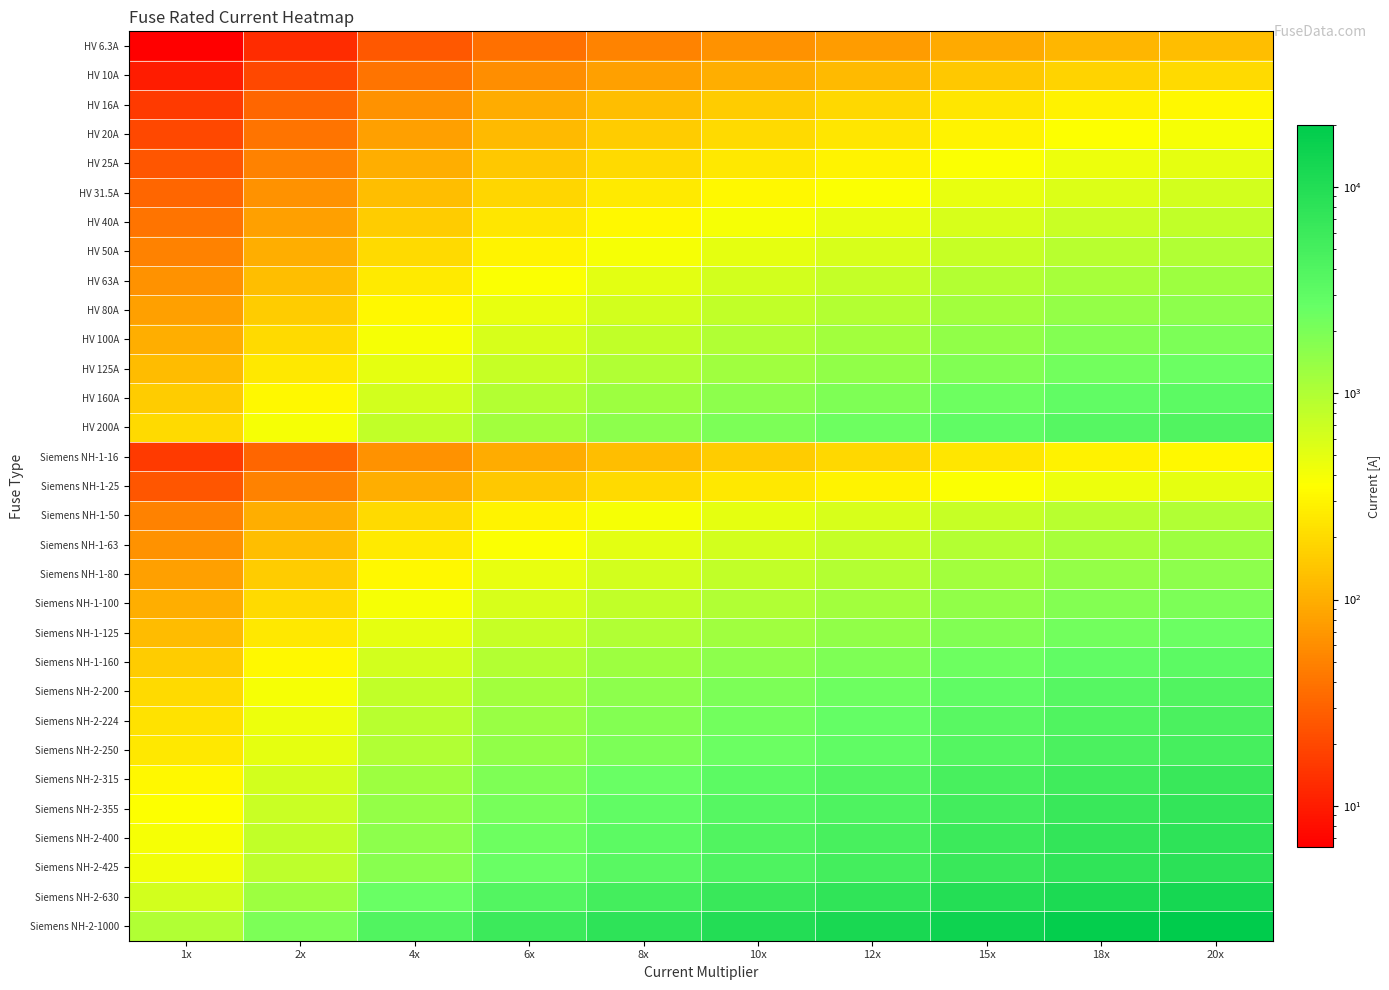

Reading left to right, transcribe all the data shown in this chart.

HV 6.3A: 1x=6.3	2x=12.6	4x=25.2	6x=37.8	8x=50.4	10x=63.0	12x=75.6	15x=94.5	18x=113.4	20x=126.0
HV 10A: 1x=10.0	2x=20.0	4x=40.0	6x=60.0	8x=80.0	10x=100.0	12x=120.0	15x=150.0	18x=180.0	20x=200.0
HV 16A: 1x=16.0	2x=32.0	4x=64.0	6x=96.0	8x=128.0	10x=160.0	12x=192.0	15x=240.0	18x=288.0	20x=320.0
HV 20A: 1x=20.0	2x=40.0	4x=80.0	6x=120.0	8x=160.0	10x=200.0	12x=240.0	15x=300.0	18x=360.0	20x=400.0
HV 25A: 1x=25.0	2x=50.0	4x=100.0	6x=150.0	8x=200.0	10x=250.0	12x=300.0	15x=375.0	18x=450.0	20x=500.0
HV 31.5A: 1x=31.5	2x=63.0	4x=126.0	6x=189.0	8x=252.0	10x=315.0	12x=378.0	15x=472.5	18x=567.0	20x=630.0
HV 40A: 1x=40.0	2x=80.0	4x=160.0	6x=240.0	8x=320.0	10x=400.0	12x=480.0	15x=600.0	18x=720.0	20x=800.0
HV 50A: 1x=50.0	2x=100.0	4x=200.0	6x=300.0	8x=400.0	10x=500.0	12x=600.0	15x=750.0	18x=900.0	20x=1000.0
HV 63A: 1x=63.0	2x=126.0	4x=252.0	6x=378.0	8x=504.0	10x=630.0	12x=756.0	15x=945.0	18x=1134.0	20x=1260.0
HV 80A: 1x=80.0	2x=160.0	4x=320.0	6x=480.0	8x=640.0	10x=800.0	12x=960.0	15x=1200.0	18x=1440.0	20x=1600.0
HV 100A: 1x=100.0	2x=200.0	4x=400.0	6x=600.0	8x=800.0	10x=1000.0	12x=1200.0	15x=1500.0	18x=1800.0	20x=2000.0
HV 125A: 1x=125.0	2x=250.0	4x=500.0	6x=750.0	8x=1000.0	10x=1250.0	12x=1500.0	15x=1875.0	18x=2250.0	20x=2500.0
HV 160A: 1x=160.0	2x=320.0	4x=640.0	6x=960.0	8x=1280.0	10x=1600.0	12x=1920.0	15x=2400.0	18x=2880.0	20x=3200.0
HV 200A: 1x=200.0	2x=400.0	4x=800.0	6x=1200.0	8x=1600.0	10x=2000.0	12x=2400.0	15x=3000.0	18x=3600.0	20x=4000.0
Siemens NH-1-16: 1x=16.0	2x=32.0	4x=64.0	6x=96.0	8x=128.0	10x=160.0	12x=192.0	15x=240.0	18x=288.0	20x=320.0
Siemens NH-1-25: 1x=25.0	2x=50.0	4x=100.0	6x=150.0	8x=200.0	10x=250.0	12x=300.0	15x=375.0	18x=450.0	20x=500.0
Siemens NH-1-50: 1x=50.0	2x=100.0	4x=200.0	6x=300.0	8x=400.0	10x=500.0	12x=600.0	15x=750.0	18x=900.0	20x=1000.0
Siemens NH-1-63: 1x=63.0	2x=126.0	4x=252.0	6x=378.0	8x=504.0	10x=630.0	12x=756.0	15x=945.0	18x=1134.0	20x=1260.0
Siemens NH-1-80: 1x=80.0	2x=160.0	4x=320.0	6x=480.0	8x=640.0	10x=800.0	12x=960.0	15x=1200.0	18x=1440.0	20x=1600.0
Siemens NH-1-100: 1x=100.0	2x=200.0	4x=400.0	6x=600.0	8x=800.0	10x=1000.0	12x=1200.0	15x=1500.0	18x=1800.0	20x=2000.0
Siemens NH-1-125: 1x=125.0	2x=250.0	4x=500.0	6x=750.0	8x=1000.0	10x=1250.0	12x=1500.0	15x=1875.0	18x=2250.0	20x=2500.0
Siemens NH-1-160: 1x=160.0	2x=320.0	4x=640.0	6x=960.0	8x=1280.0	10x=1600.0	12x=1920.0	15x=2400.0	18x=2880.0	20x=3200.0
Siemens NH-2-200: 1x=200.0	2x=400.0	4x=800.0	6x=1200.0	8x=1600.0	10x=2000.0	12x=2400.0	15x=3000.0	18x=3600.0	20x=4000.0
Siemens NH-2-224: 1x=224.0	2x=448.0	4x=896.0	6x=1344.0	8x=1792.0	10x=2240.0	12x=2688.0	15x=3360.0	18x=4032.0	20x=4480.0
Siemens NH-2-250: 1x=250.0	2x=500.0	4x=1000.0	6x=1500.0	8x=2000.0	10x=2500.0	12x=3000.0	15x=3750.0	18x=4500.0	20x=5000.0
Siemens NH-2-315: 1x=315.0	2x=630.0	4x=1260.0	6x=1890.0	8x=2520.0	10x=3150.0	12x=3780.0	15x=4725.0	18x=5670.0	20x=6300.0
Siemens NH-2-355: 1x=355.0	2x=710.0	4x=1420.0	6x=2130.0	8x=2840.0	10x=3550.0	12x=4260.0	15x=5325.0	18x=6390.0	20x=7100.0
Siemens NH-2-400: 1x=400.0	2x=800.0	4x=1600.0	6x=2400.0	8x=3200.0	10x=4000.0	12x=4800.0	15x=6000.0	18x=7200.0	20x=8000.0
Siemens NH-2-425: 1x=425.0	2x=850.0	4x=1700.0	6x=2550.0	8x=3400.0	10x=4250.0	12x=5100.0	15x=6375.0	18x=7650.0	20x=8500.0
Siemens NH-2-630: 1x=630.0	2x=1260.0	4x=2520.0	6x=3780.0	8x=5040.0	10x=6300.0	12x=7560.0	15x=9450.0	18x=11340.0	20x=12600.0
Siemens NH-2-1000: 1x=1000.0	2x=2000.0	4x=4000.0	6x=6000.0	8x=8000.0	10x=10000.0	12x=12000.0	15x=15000.0	18x=18000.0	20x=20000.0